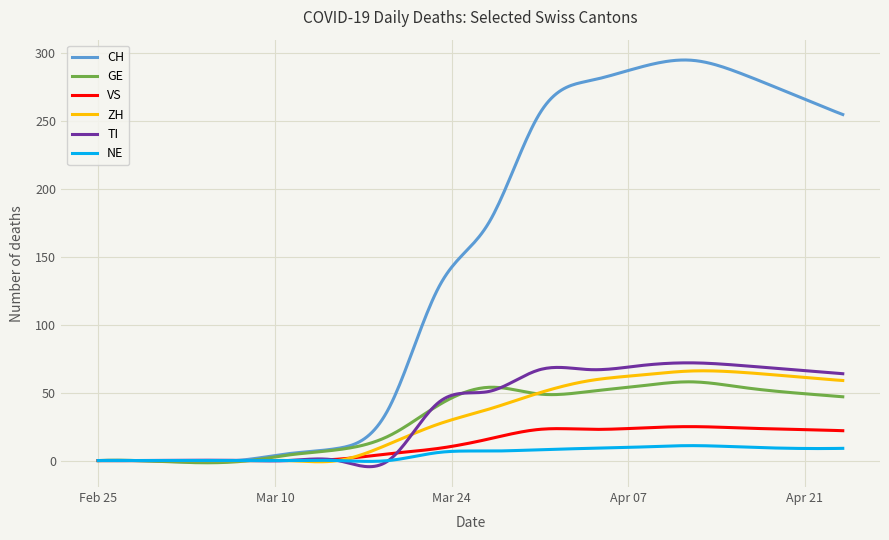

What is the maximum value for CH?

295.2